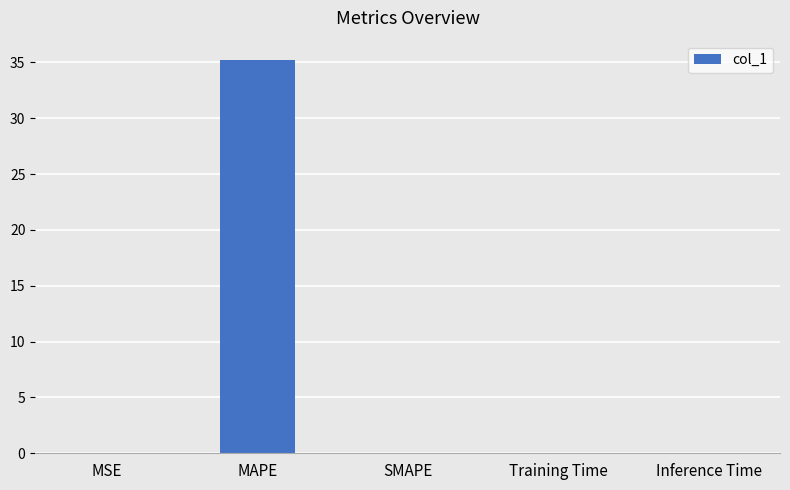

Which category has the highest value across all series?

MAPE